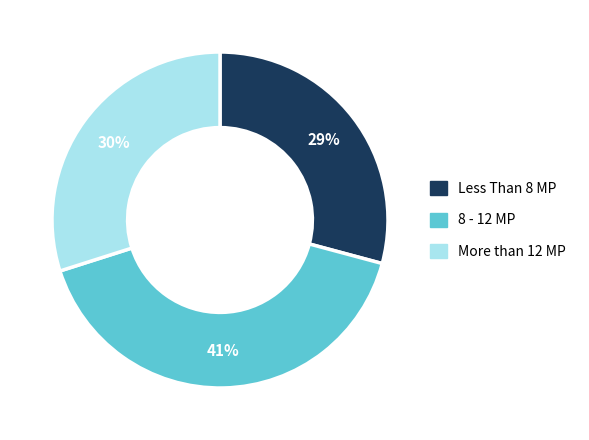

How many segments does this pie chart have?

3